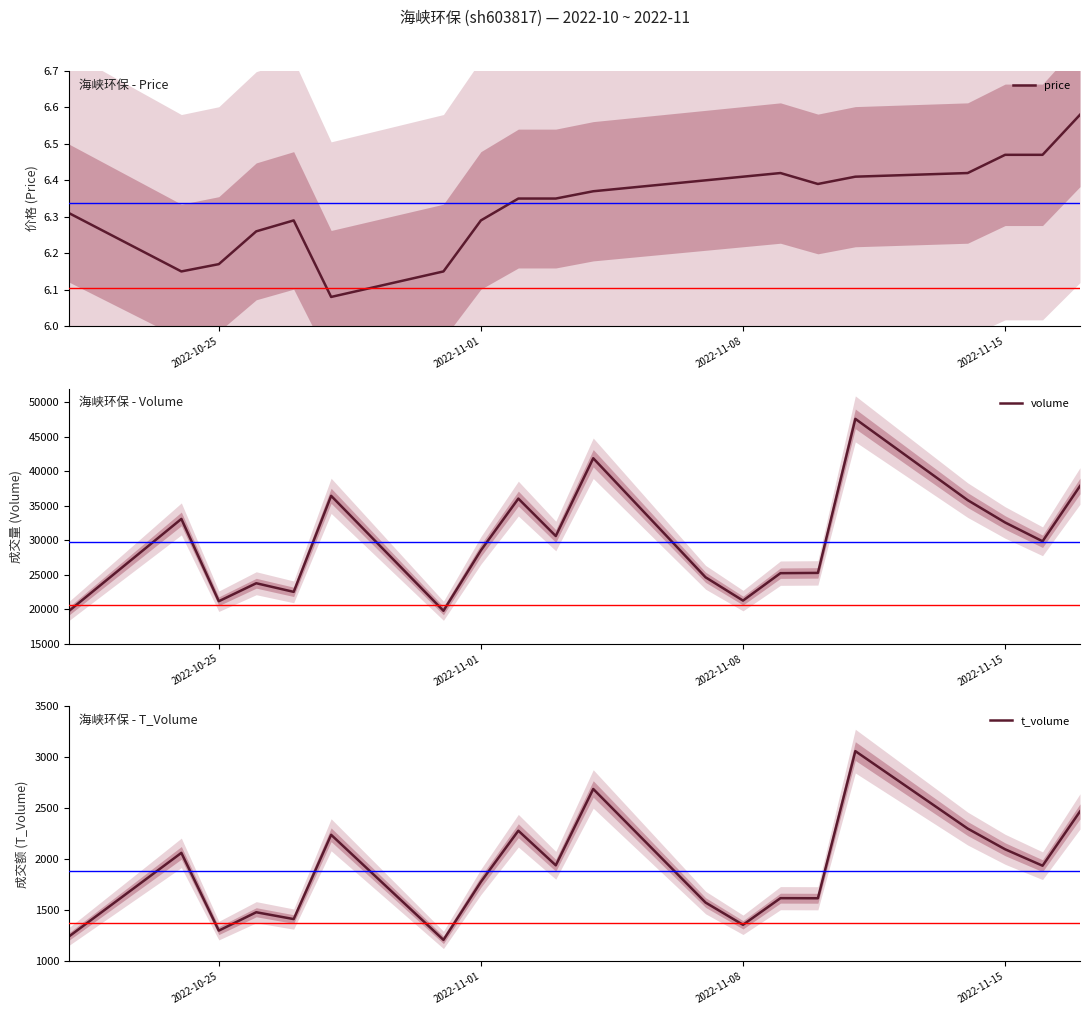

What is the highest value of the t_volume series?

3061